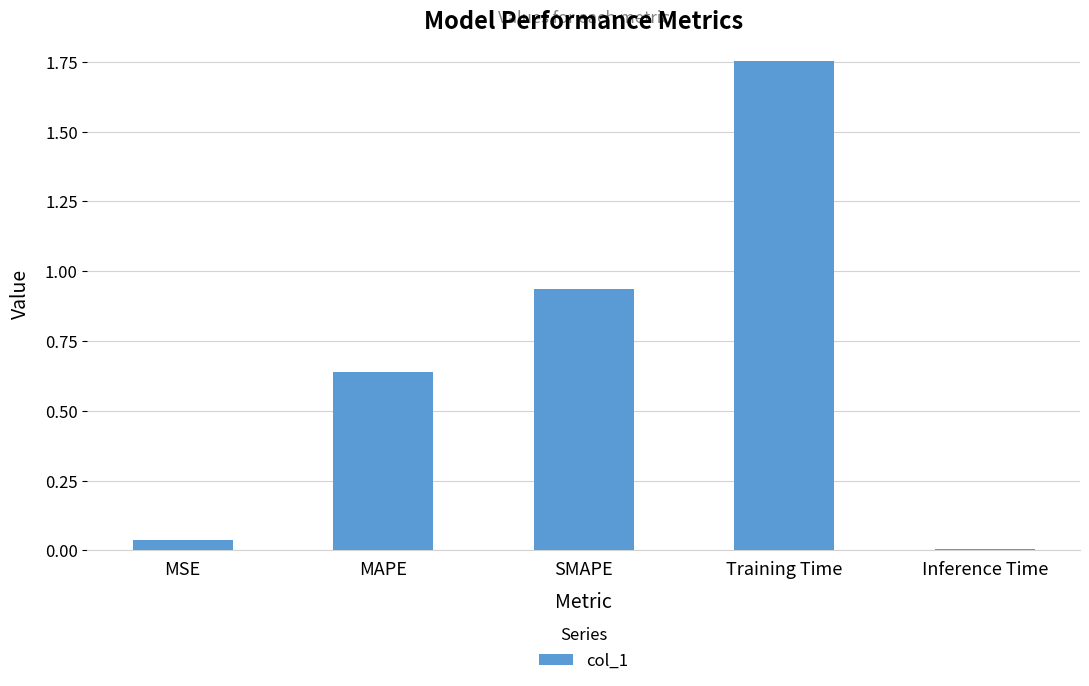

What is the difference between the maximum and minimum values?

1.7